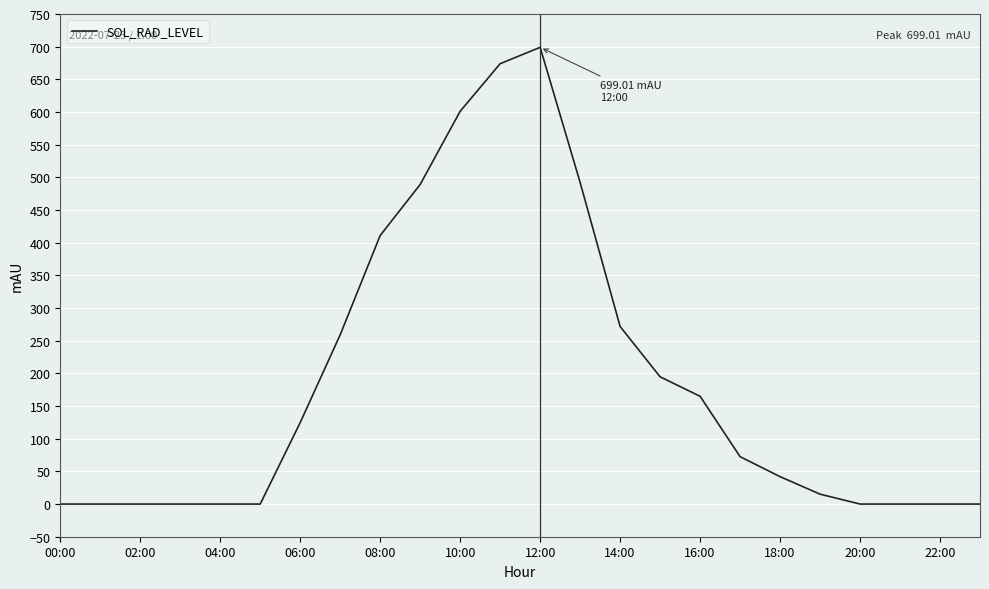

What is the greatest value displayed?

699.0